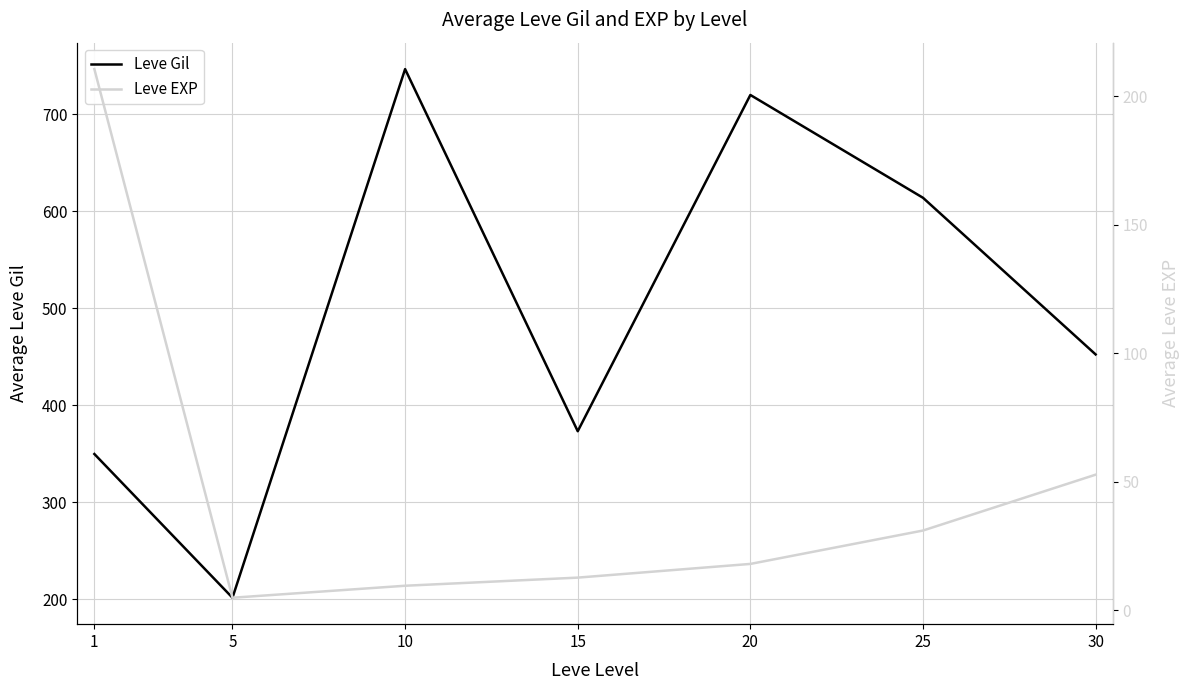

Between 15 and 10, which is larger?

10